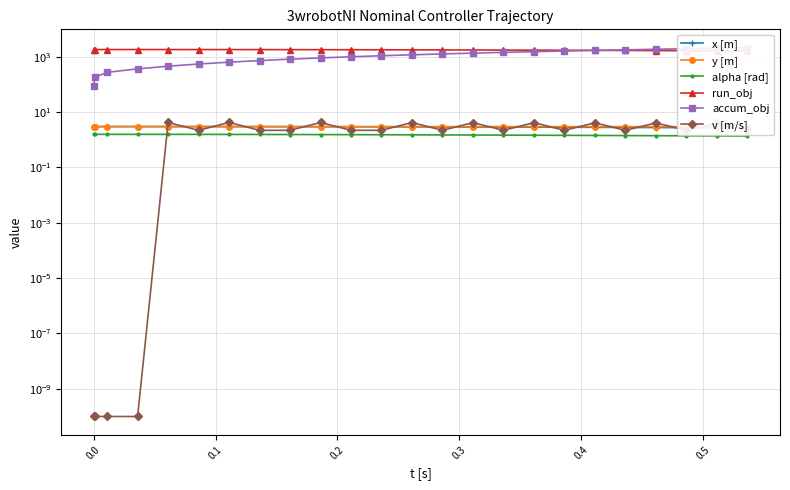

What are all the series names shown in the legend?

x [m], y [m], alpha [rad], run_obj, accum_obj, v [m/s]